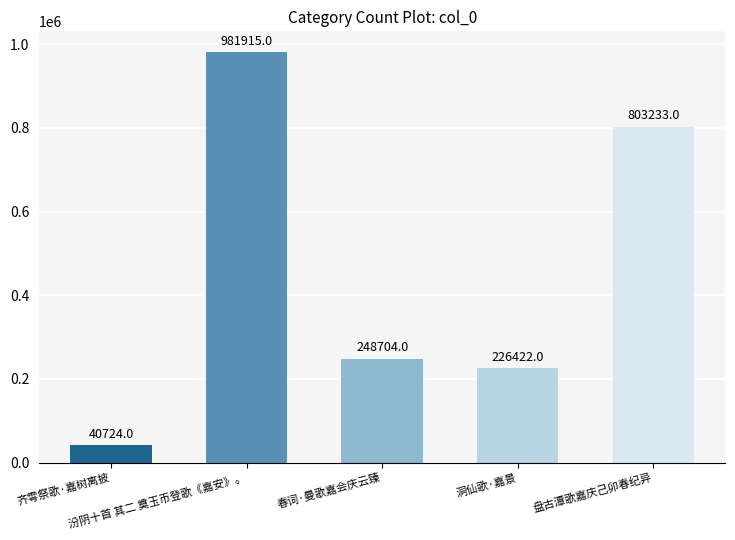

What is the difference between the values at 汾阴十首 其二 奠玉币登歌《嘉安》。 and 洞仙歌·嘉景?

755493